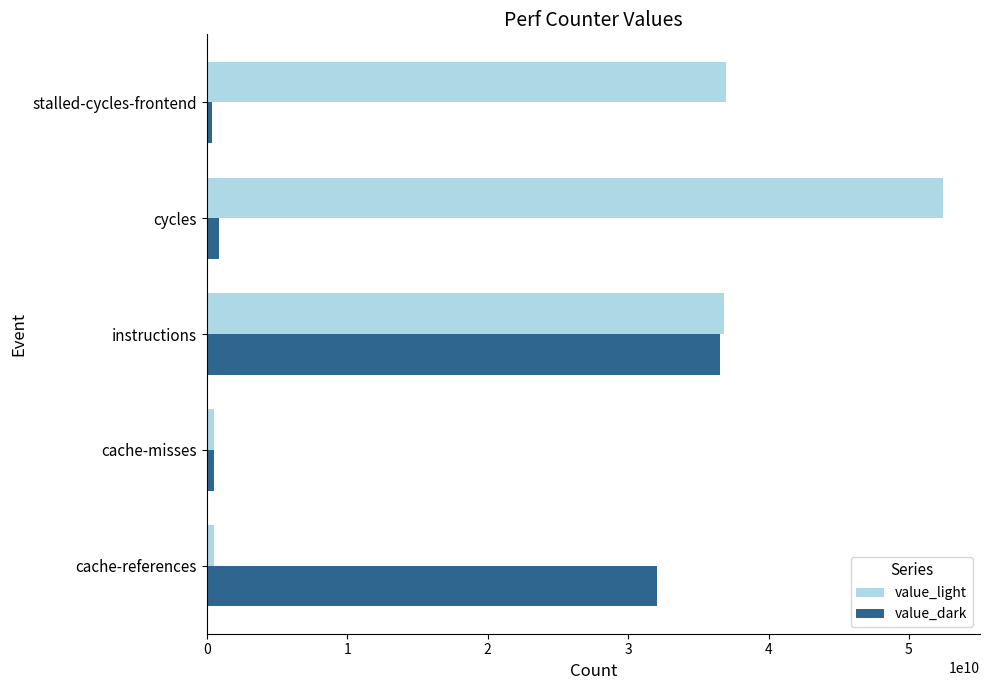

List the series in order of their overall mean, lowest first.

value_dark, value_light